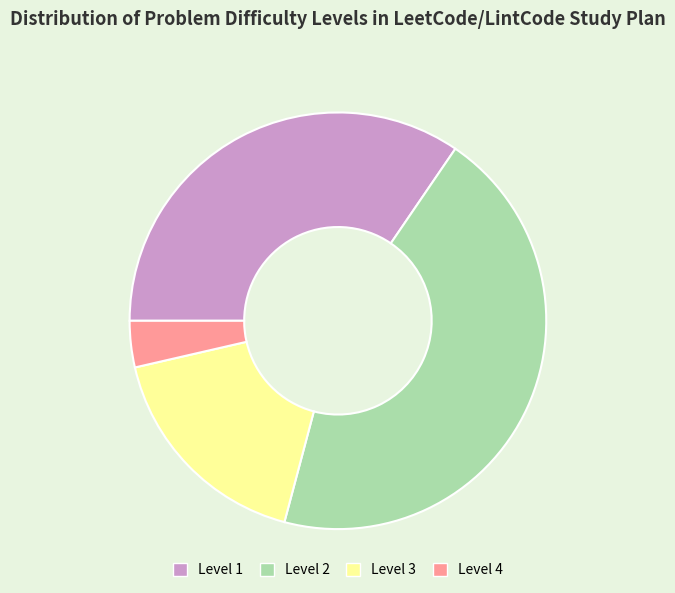

Which has a higher value, Level 4 or Level 2?

Level 2